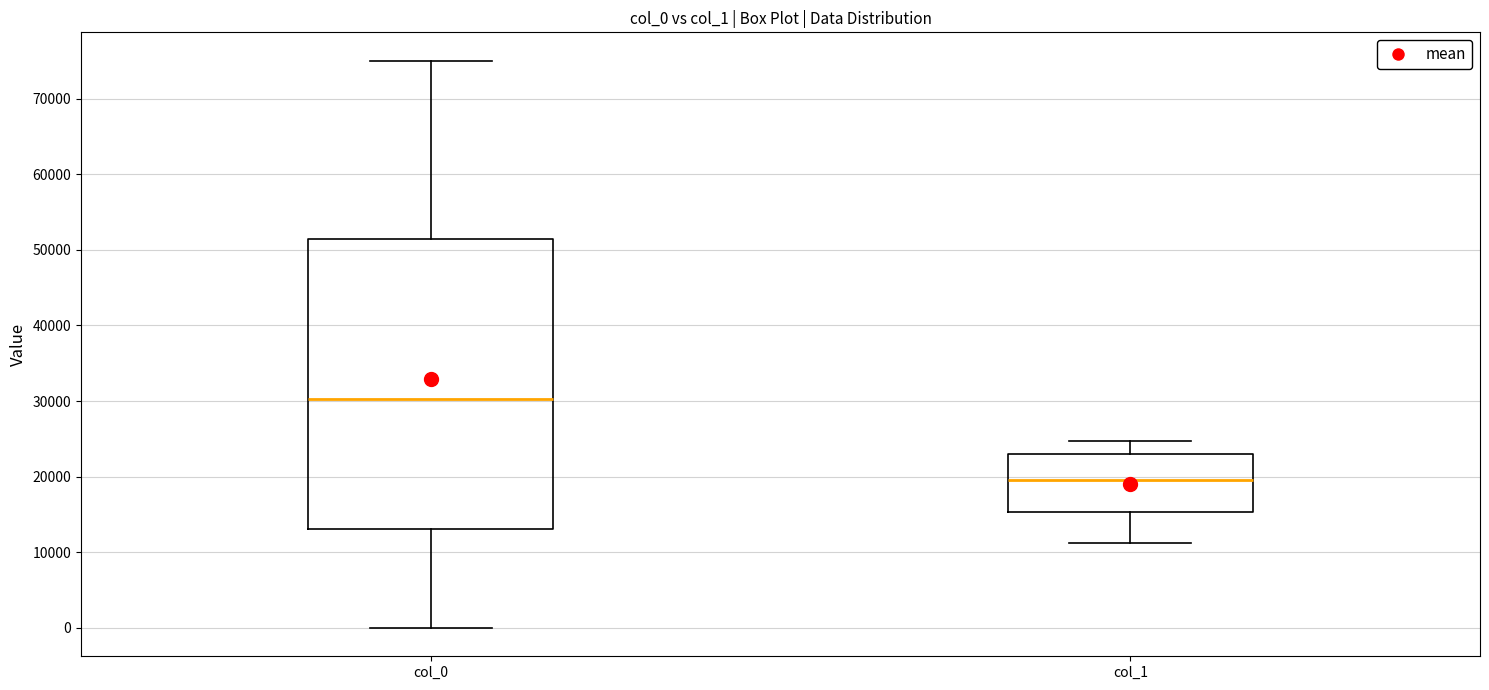

Reading left to right, transcribe this box plot: for each box, give where its median line is, the range the box spans, and where its two whiskers end, as read against the y-axis. The values are not printed on the chart, so give them approximately, as read against the axis.

col_0: median 30000, box 13000 to 51000, whiskers 0 to 75000
col_1: median 20000, box 15000 to 23000, whiskers 11000 to 25000